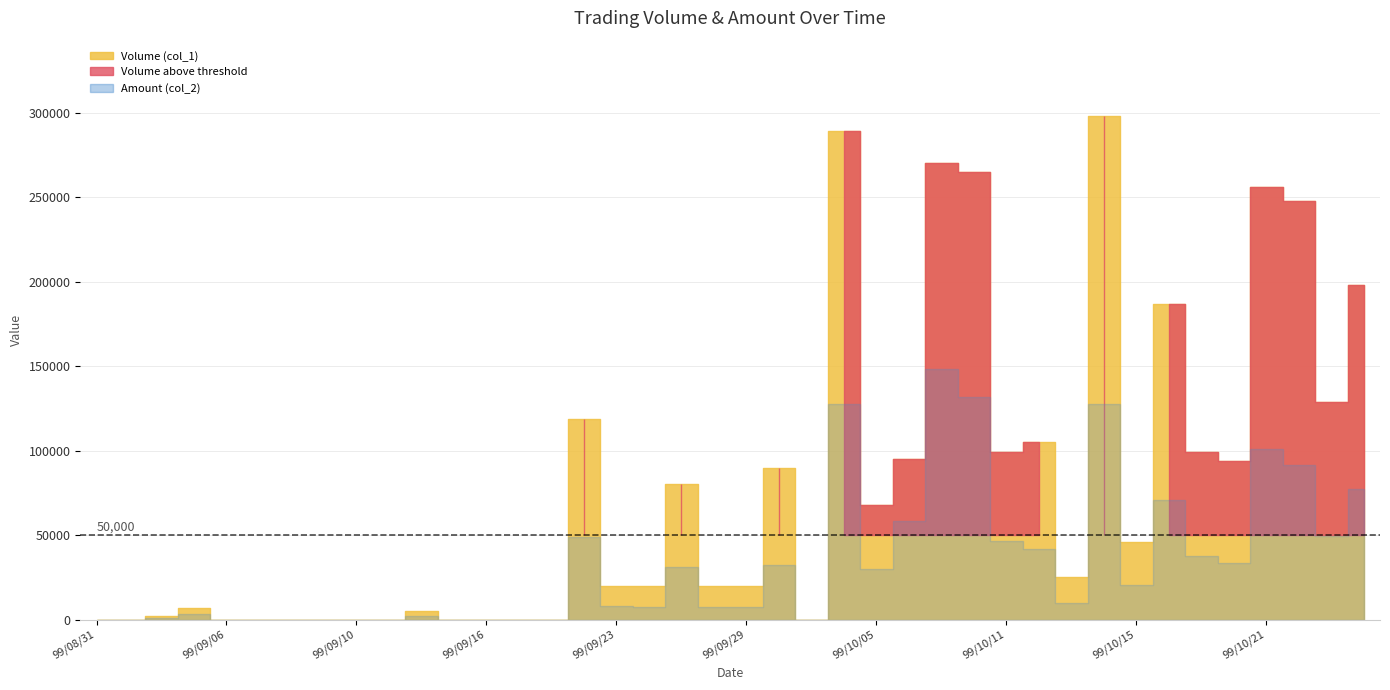

The value of Volume (col_1) at 99/10/26 is 350239. True or false?

False